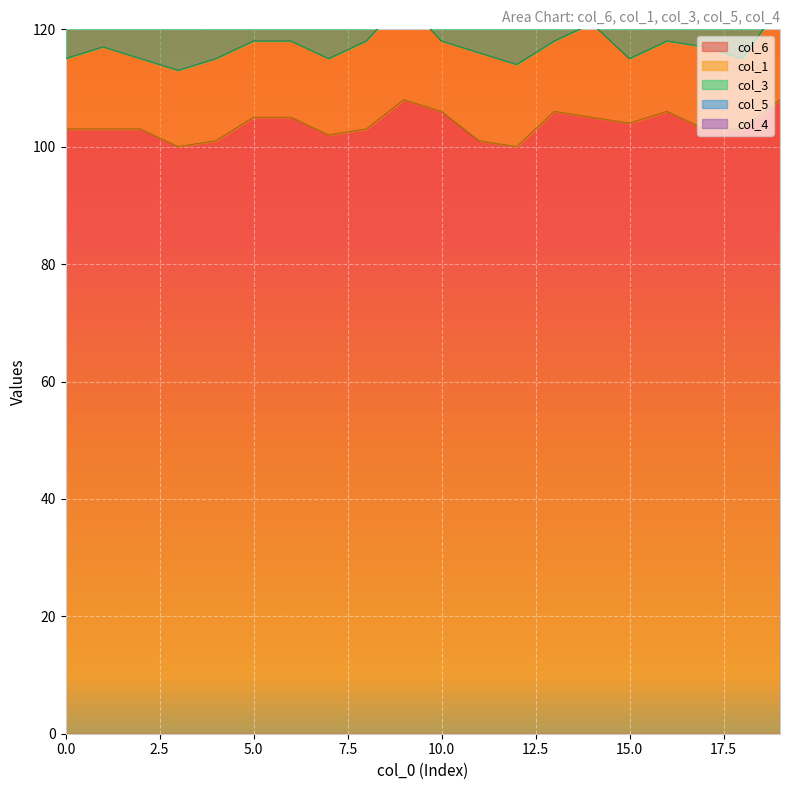

What is the difference between the maximum and minimum values in the col_1 series?

6